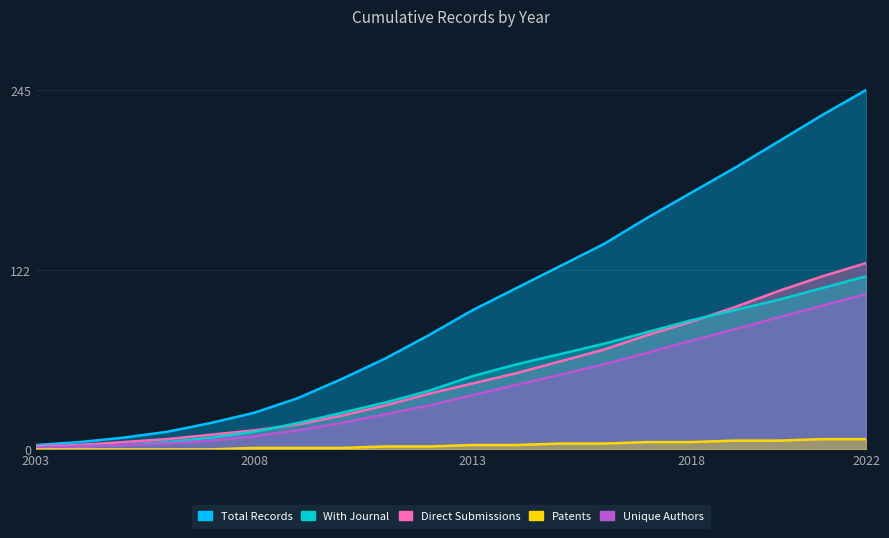

Is the value of Patents at 2016 greater than the value of Direct Submissions at 2018?

No